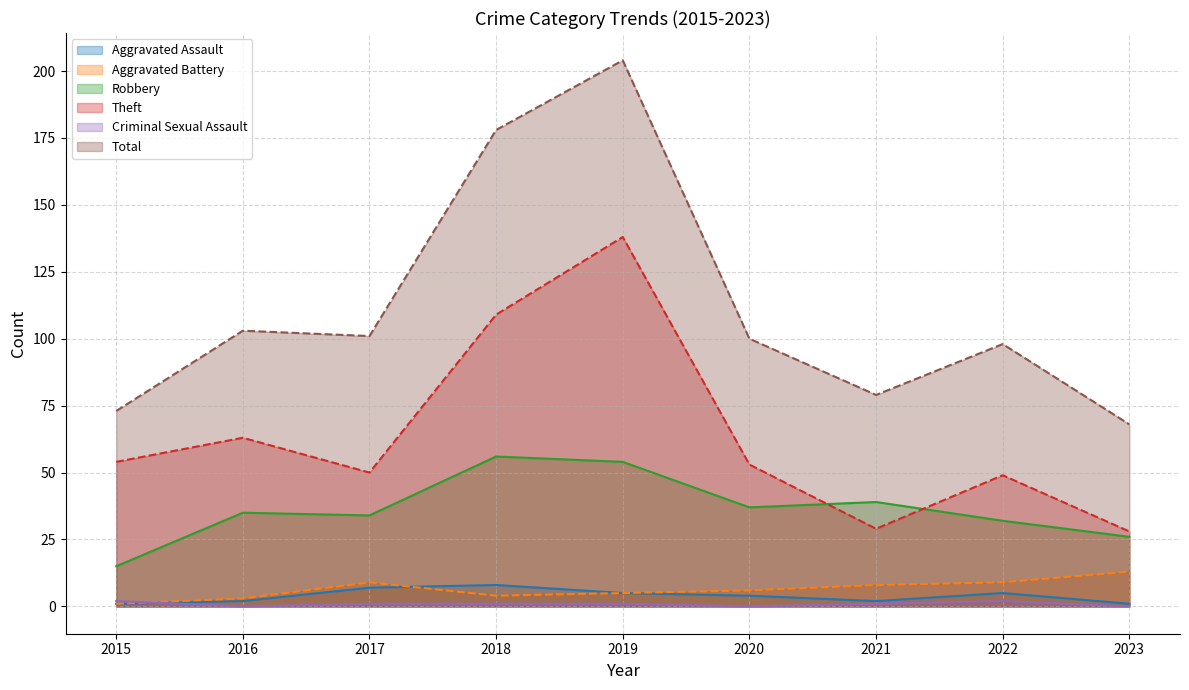

True or false: Aggravated Assault has a value of 2 at 2015.

False